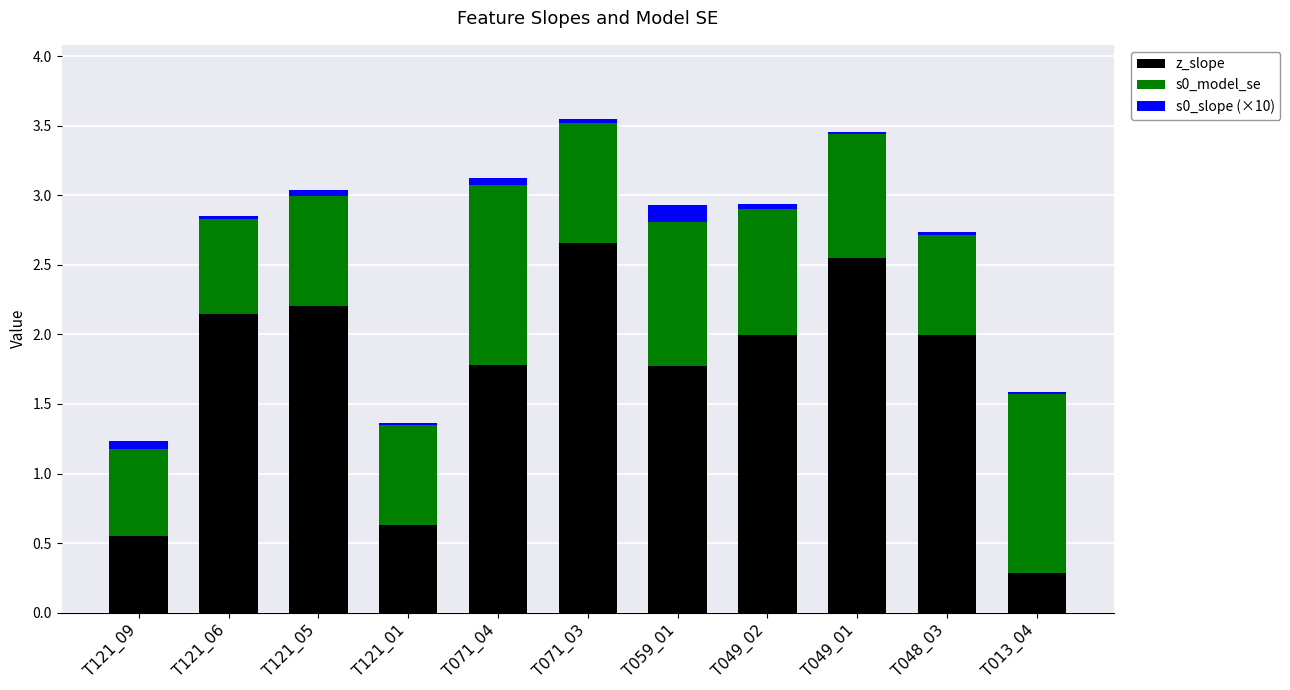

At which label does z_slope reach its peak?

T071_03